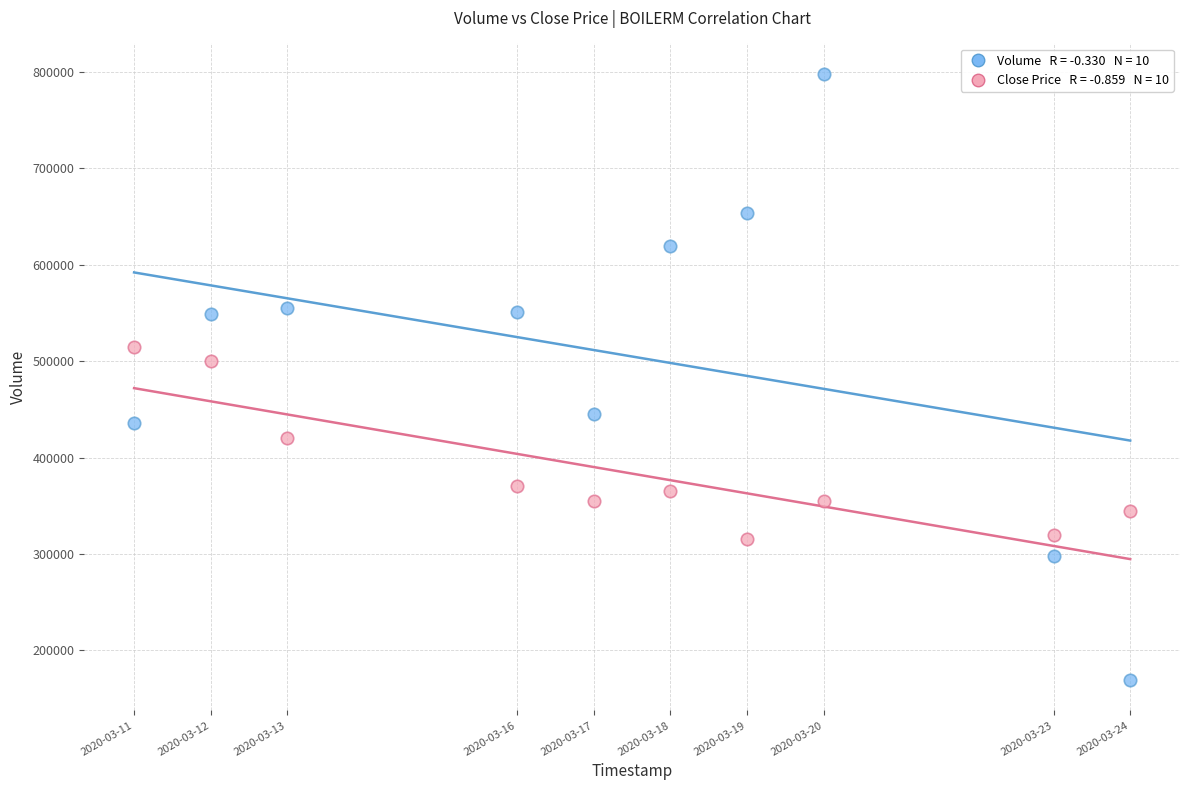

Across all data points, what is the range of Y values (max minus min)?

629200